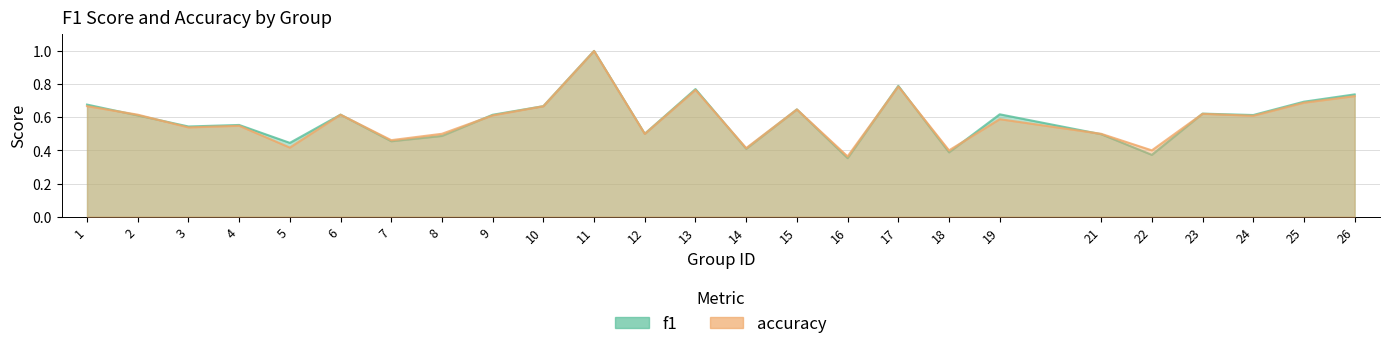

Reading right to left, extract all data points from this chart.

f1: 26=0.7	25=0.7	24=0.6	23=0.6	22=0.4	21=0.5	19=0.6	18=0.4	17=0.8	16=0.4	15=0.6	14=0.4	13=0.8	12=0.5	11=1.0	10=0.7	9=0.6	8=0.5	7=0.5	6=0.6	5=0.4	4=0.6	3=0.5	2=0.6	1=0.7
accuracy: 26=0.7	25=0.7	24=0.6	23=0.6	22=0.4	21=0.5	19=0.6	18=0.4	17=0.8	16=0.4	15=0.6	14=0.4	13=0.8	12=0.5	11=1.0	10=0.7	9=0.6	8=0.5	7=0.5	6=0.6	5=0.4	4=0.5	3=0.5	2=0.6	1=0.7